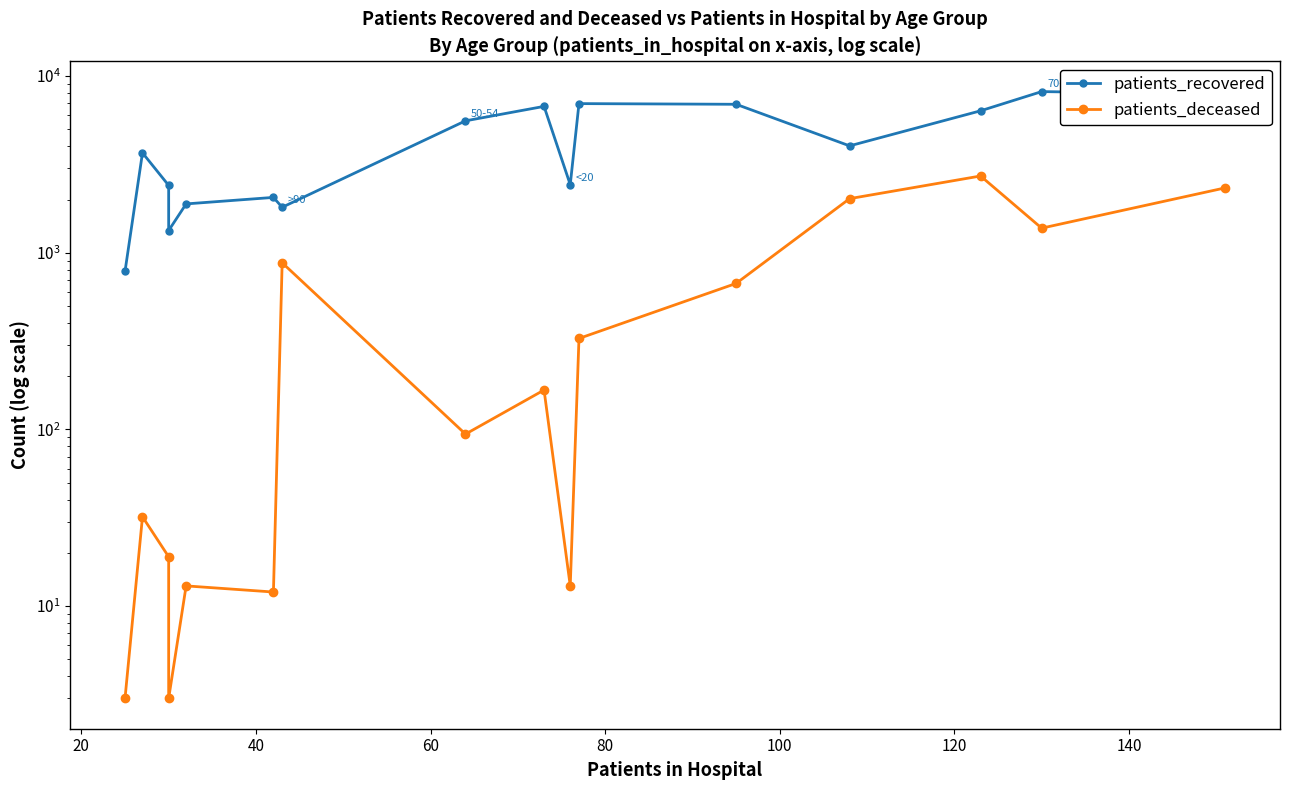

What is the sum of all patients_deceased values?

10675